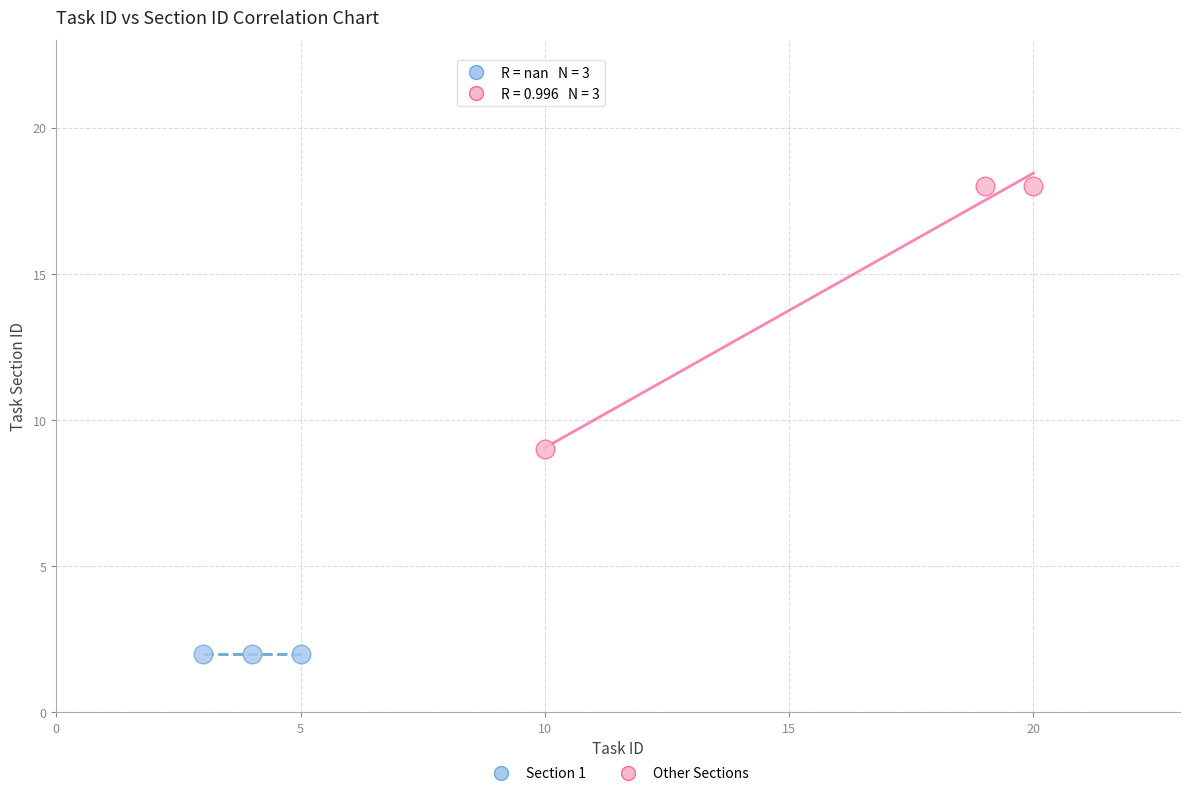

Which series reaches the maximum Y coordinate?

Other Sections